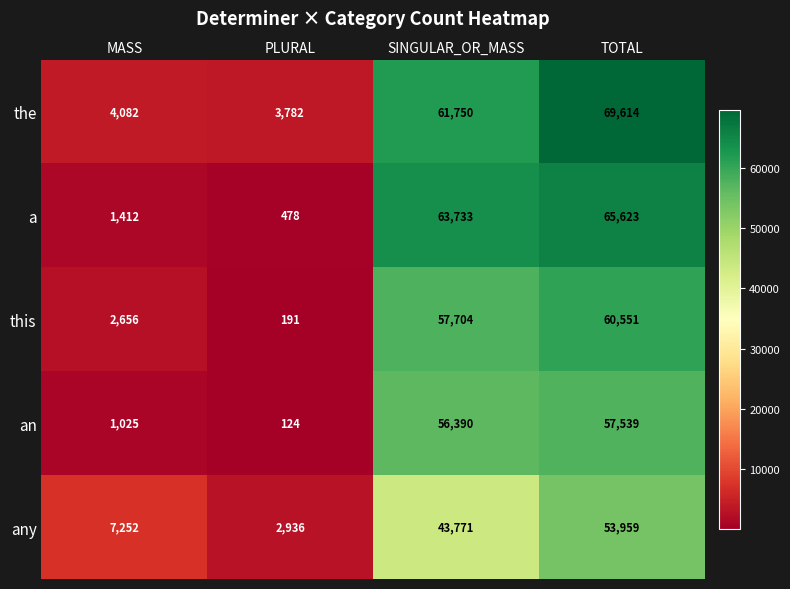

What is the maximum value shown in the chart?

69614